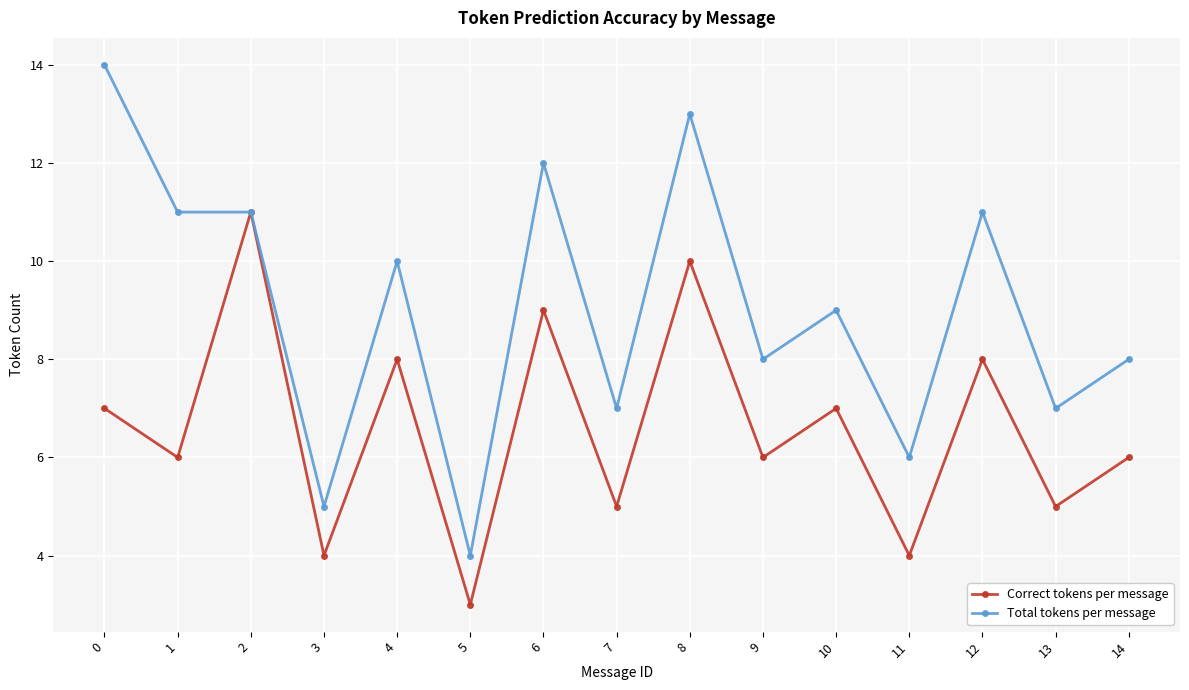

Reading left to right, extract all data points from this chart.

Correct tokens per message: 0=7	1=6	2=11	3=4	4=8	5=3	6=9	7=5	8=10	9=6	10=7	11=4	12=8	13=5	14=6
Total tokens per message: 0=14	1=11	2=11	3=5	4=10	5=4	6=12	7=7	8=13	9=8	10=9	11=6	12=11	13=7	14=8